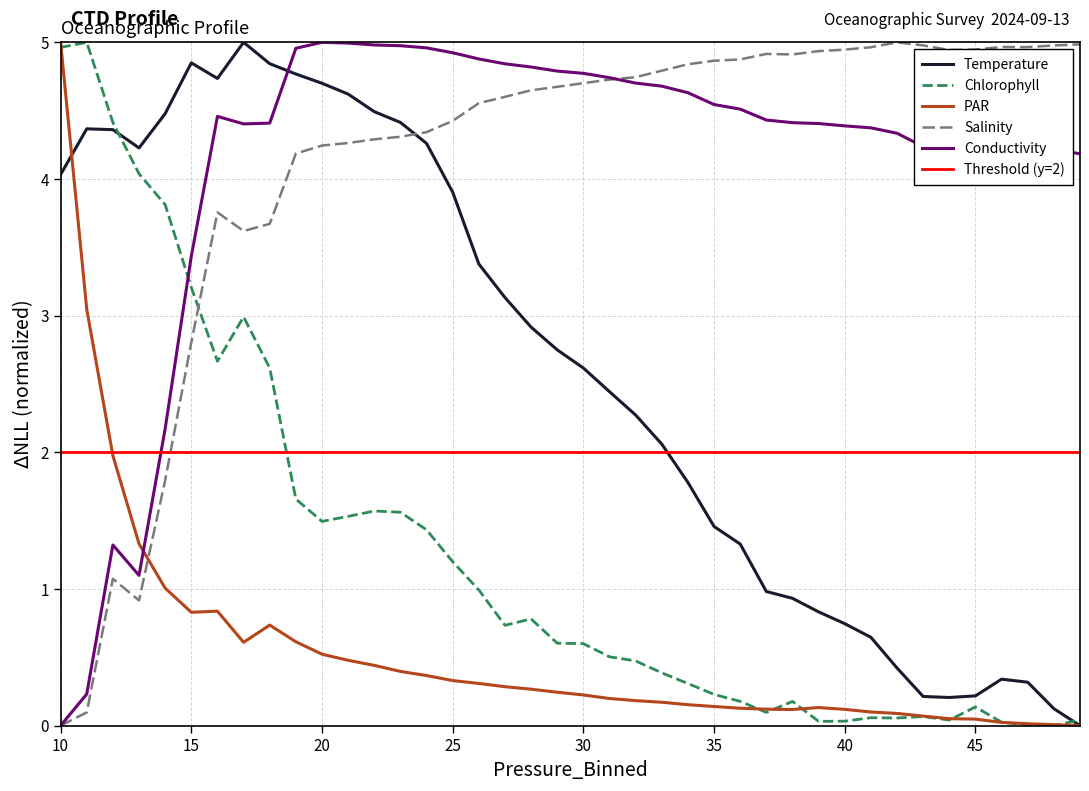

How many intersections are there between Salinity and Temperature?

1